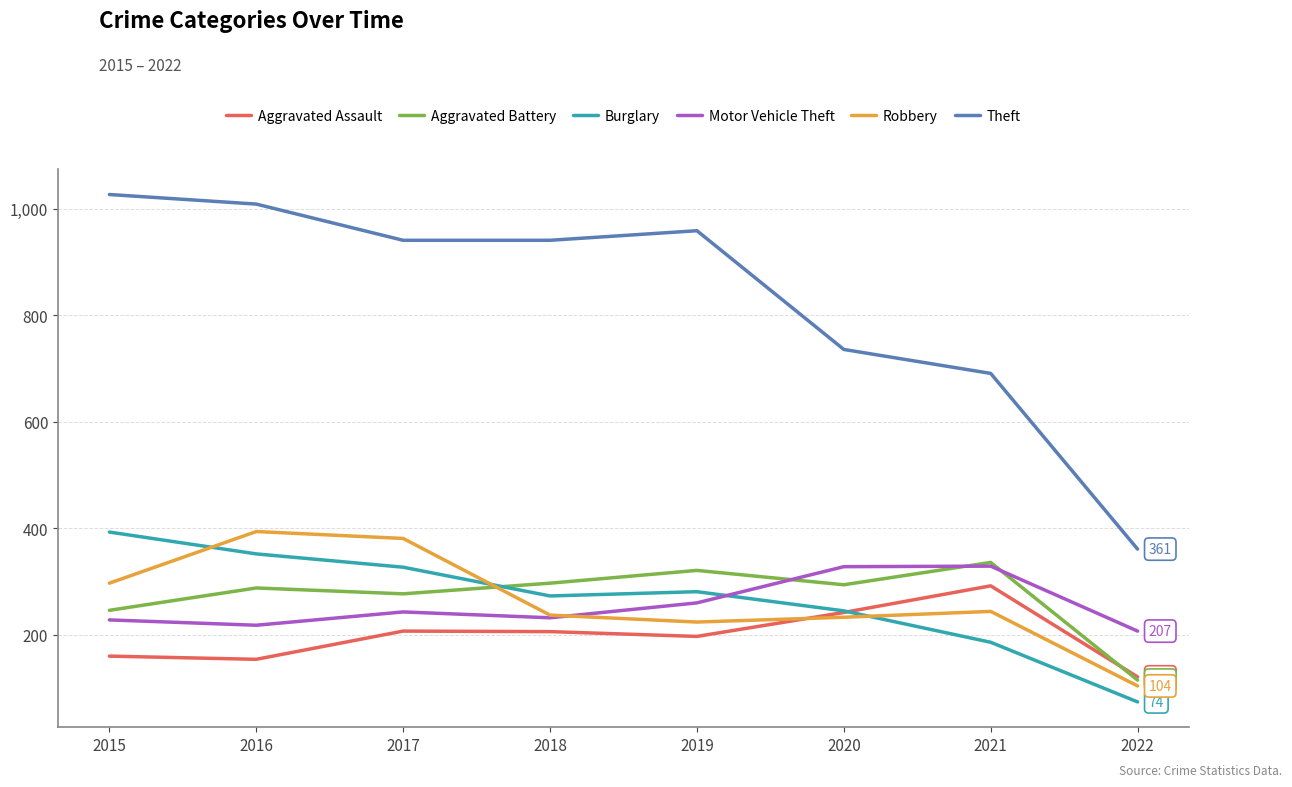

How many lines are shown in the chart?

6